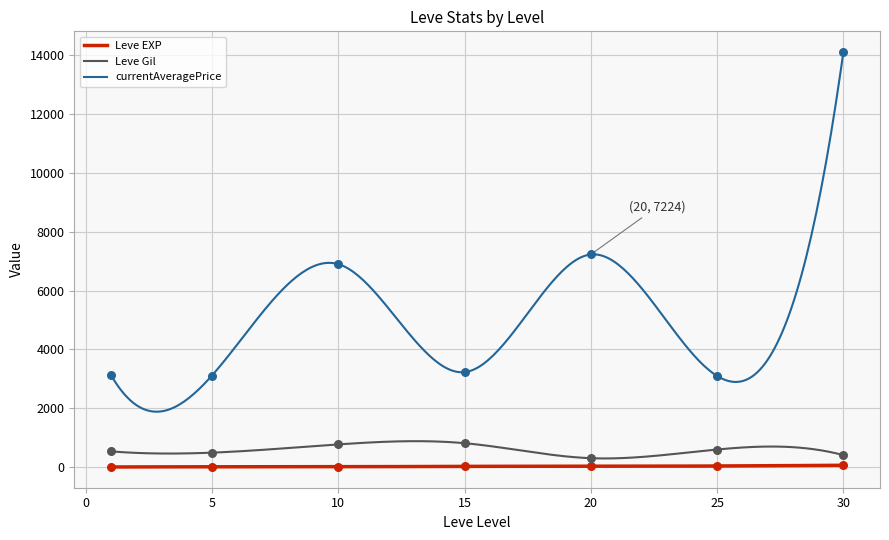

At which category is the sum across all series the highest?

30